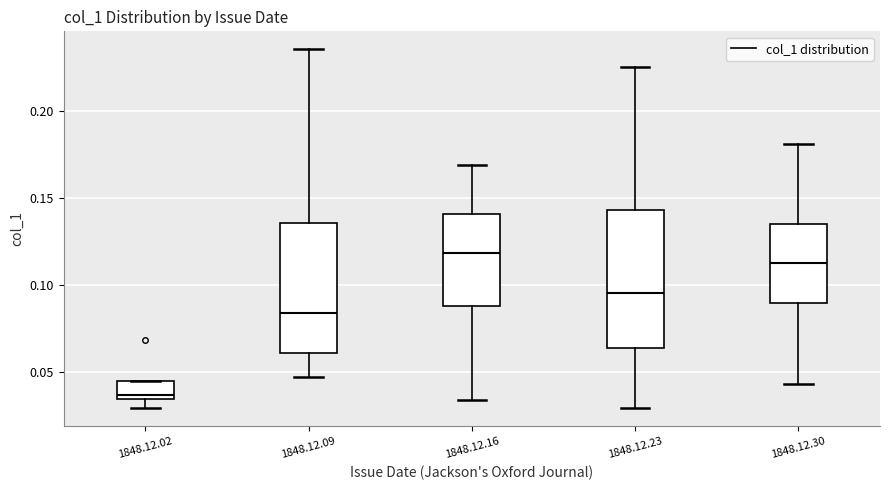

Where does the lower whisker of the box for 1848.12.02 end on the y-axis? The values are not printed on the chart, so give them approximately, as read against the axis.

0.030